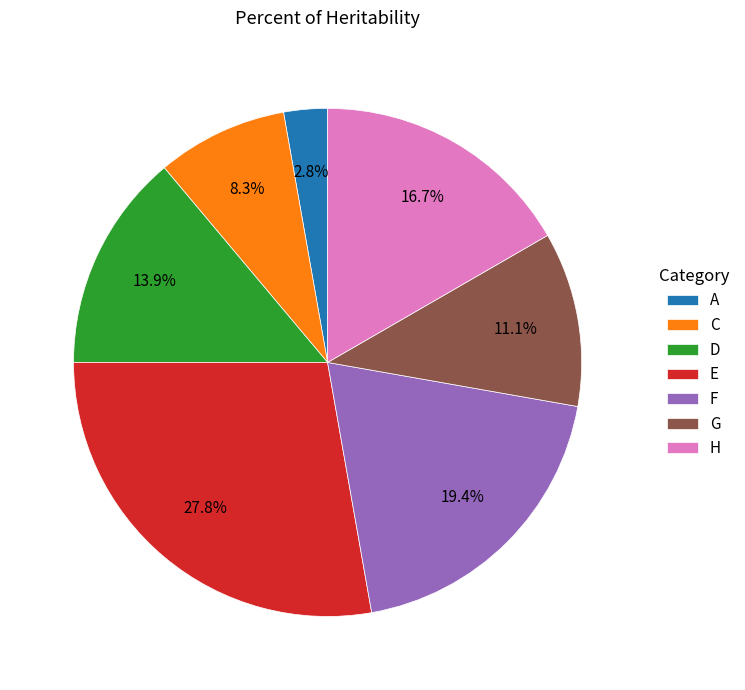

Does any single category account for the majority?

No